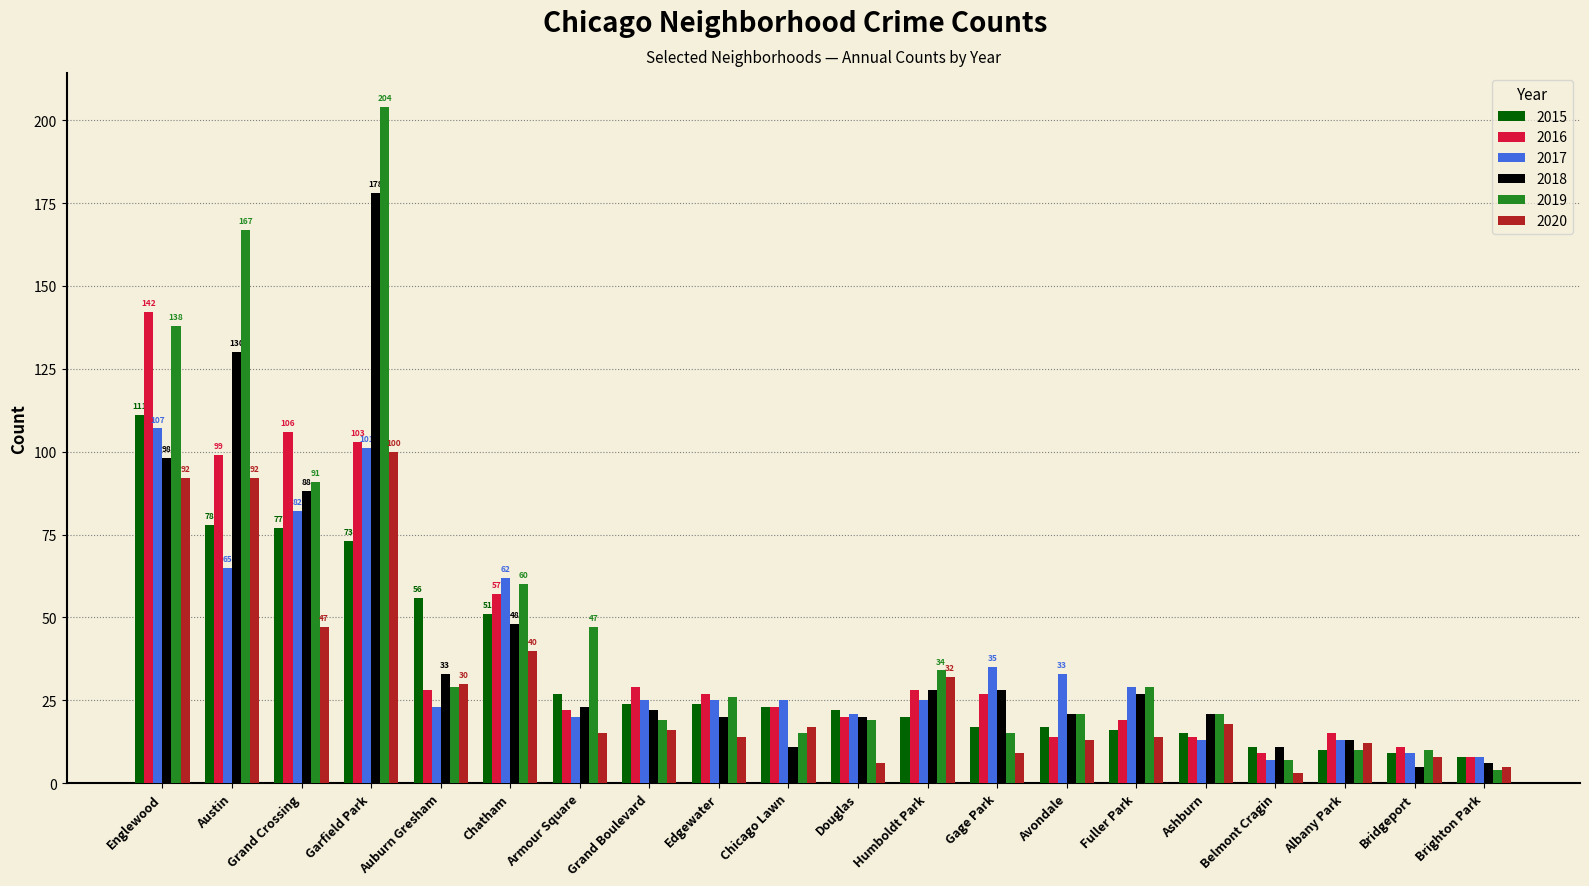

Is the value of 2018 at Grand Crossing greater than the value of 2016 at Ashburn?

Yes